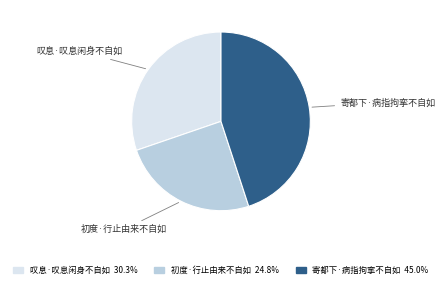

Is it true that 初度·行止由来不自如 is 30% of the pie?

False